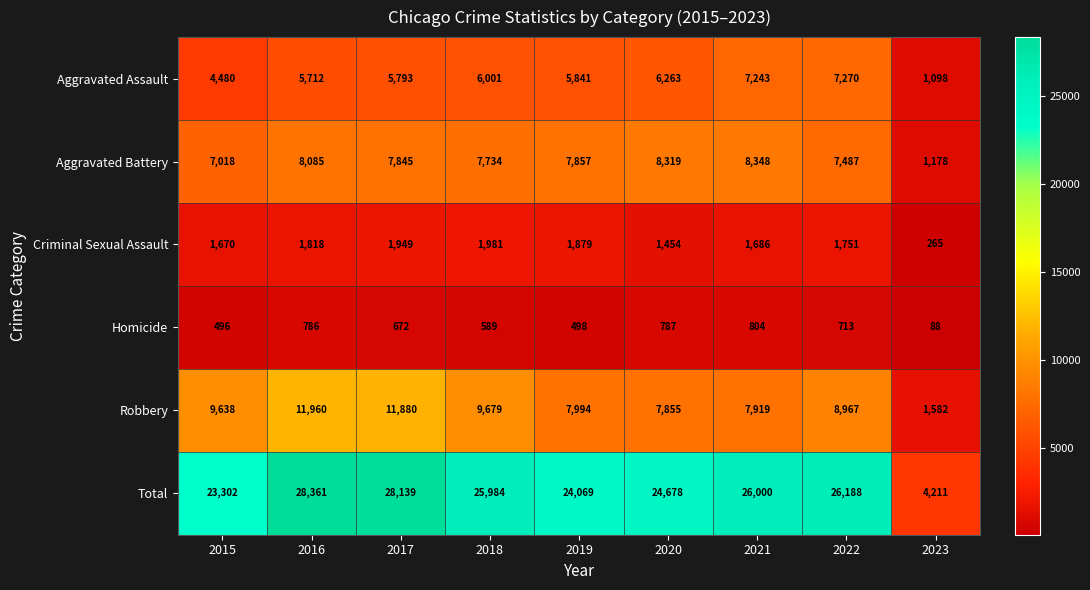

Which series changed the most between 2018 and 2021?

Robbery